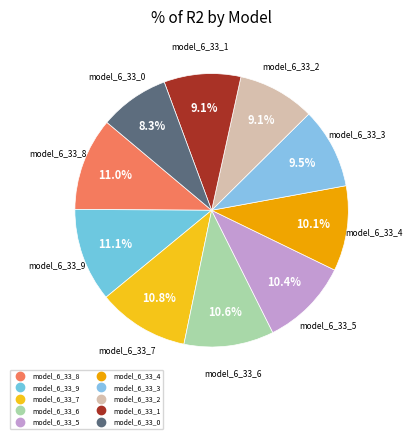

Rank the categories by value from highest to lowest.

model_6_33_9, model_6_33_8, model_6_33_7, model_6_33_6, model_6_33_5, model_6_33_4, model_6_33_3, model_6_33_2, model_6_33_1, model_6_33_0